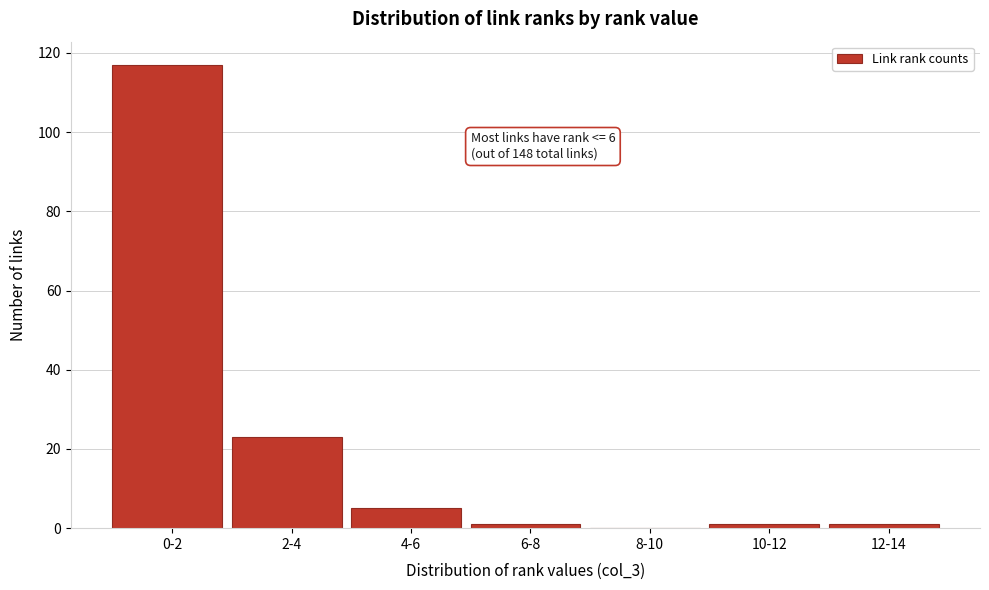

Reading left to right, extract all data points from this chart.

0-2=117	2-4=23	4-6=5	6-8=1	8-10=0	10-12=1	12-14=1